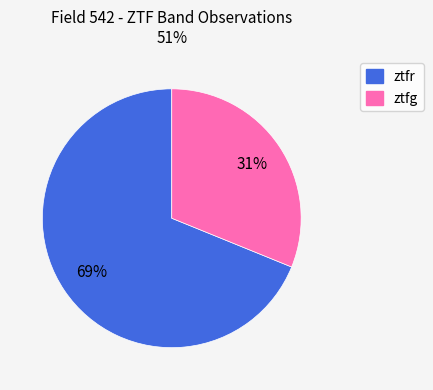

What is the majority slice?

ztfr